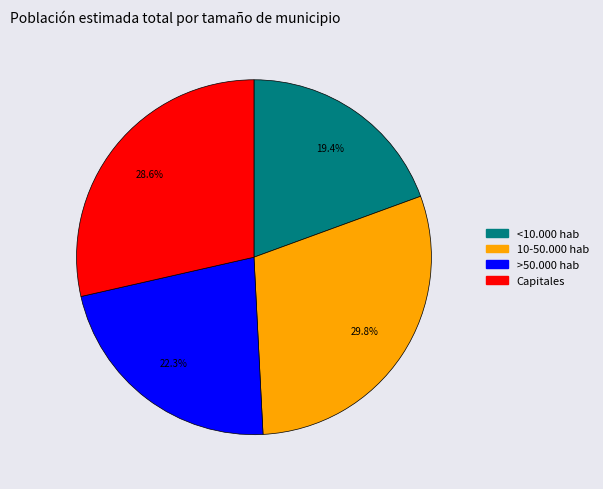

How many slices are in this pie chart?

4